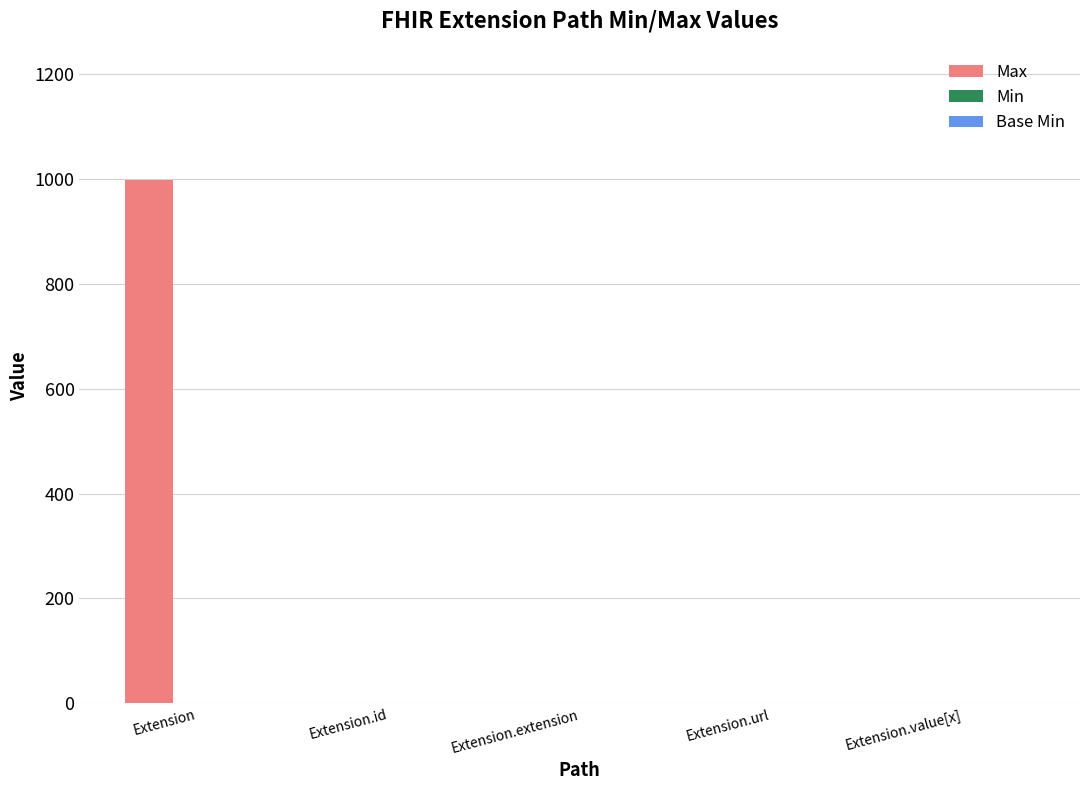

Is it true that Max equals 1310 at Extension?

False